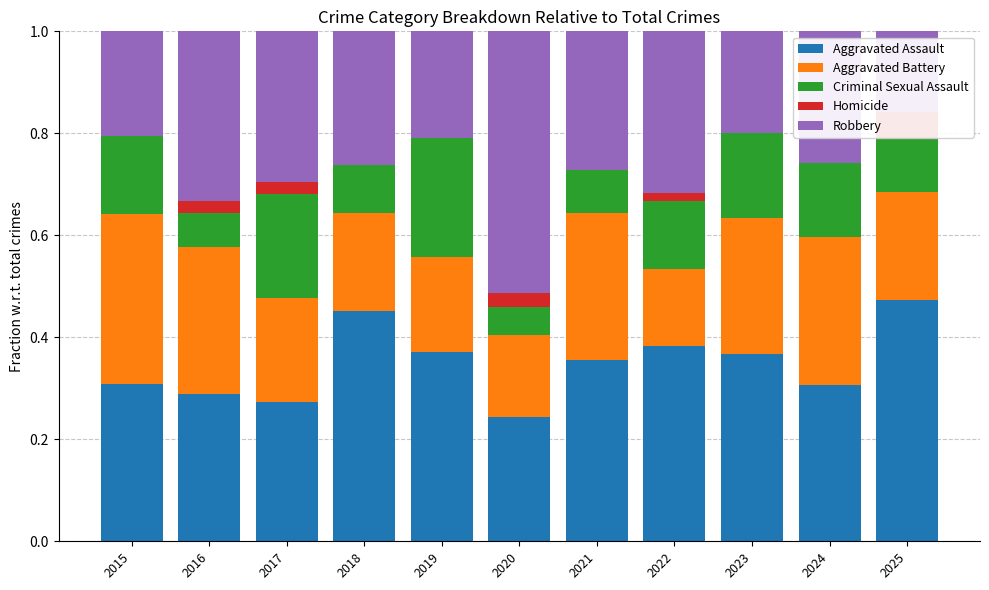

Is it true that Robbery equals 0.5 at 2022?

False